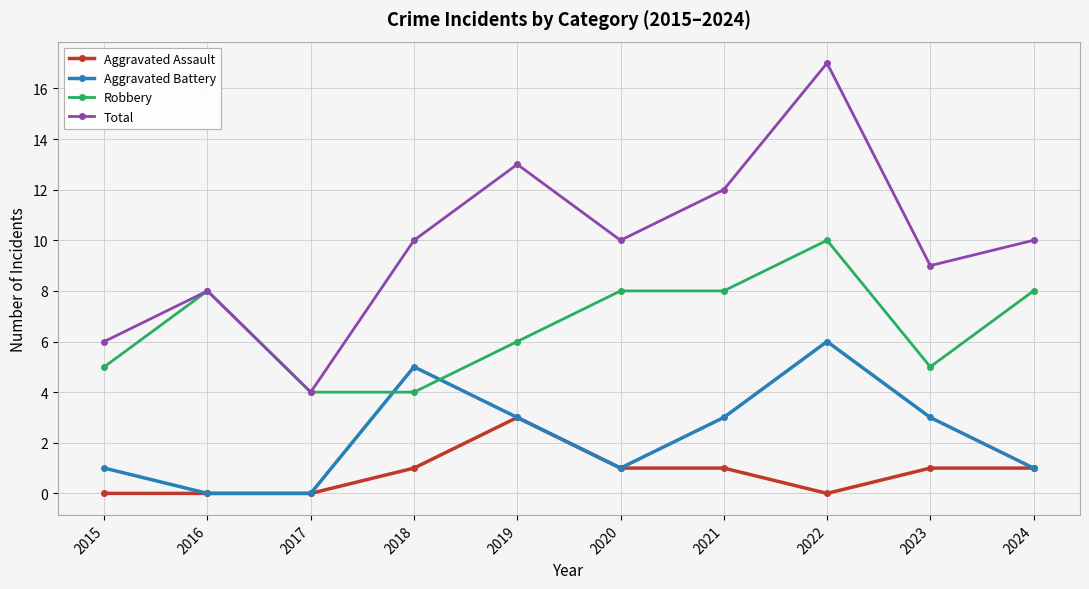

Is the value of Aggravated Assault at 2022 greater than the value of Robbery at 2020?

No